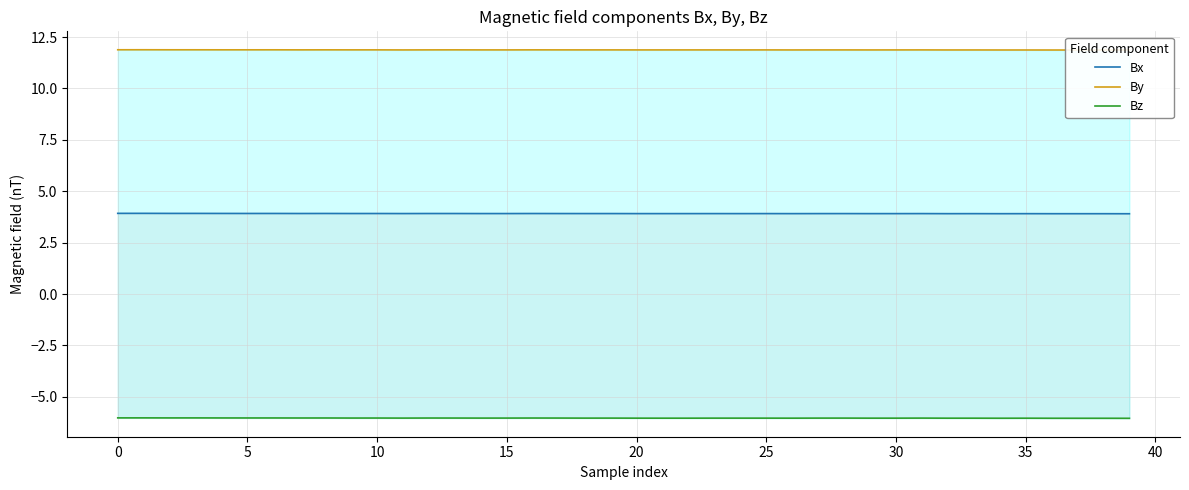

The Bx series shows 5.6 at 35. True or false?

False